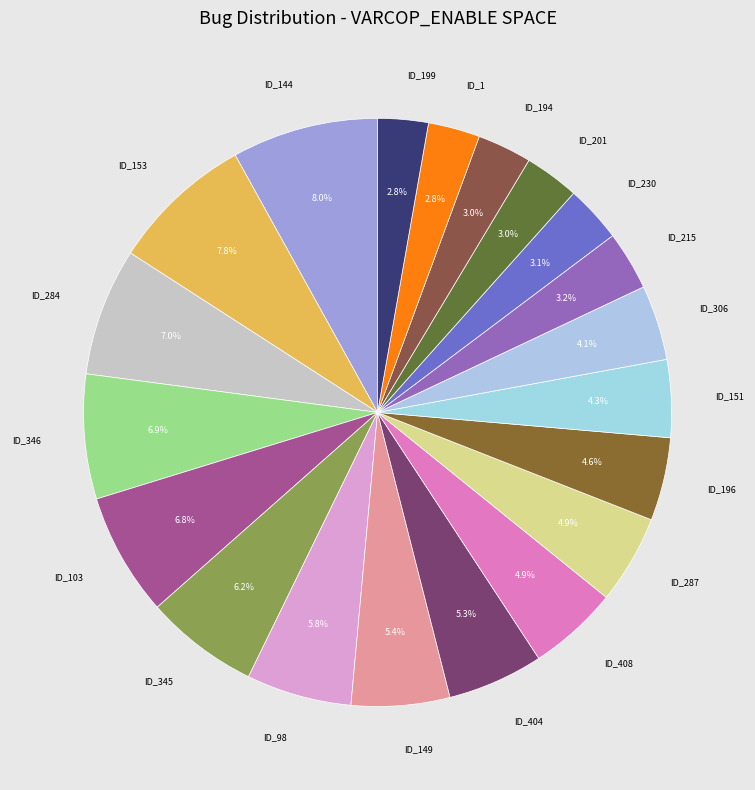

What is the total percentage of ID_149 and ID_98?

11.2%